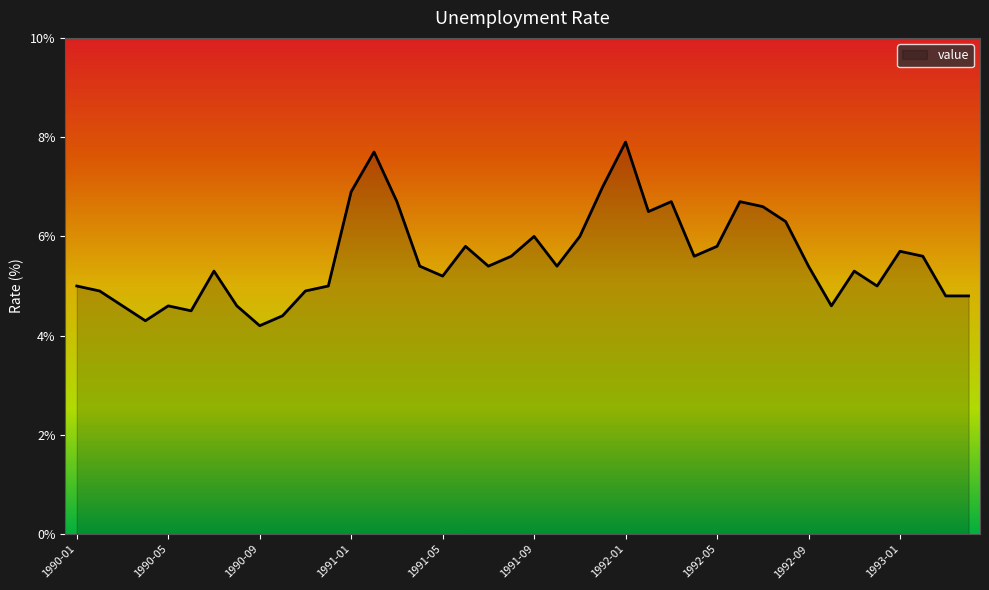

What is the difference between the maximum and minimum values?

3.7